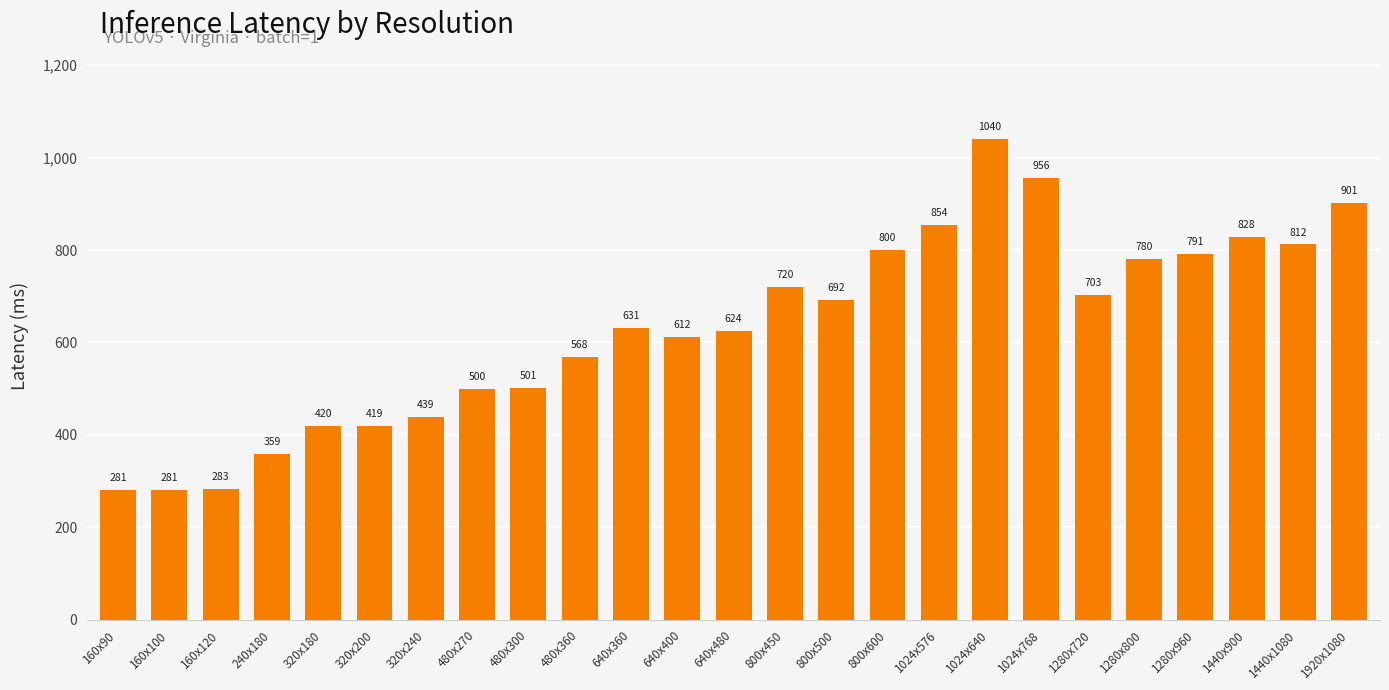

What is the ratio of the value at 800x500 to the value at 160x90?

2.5